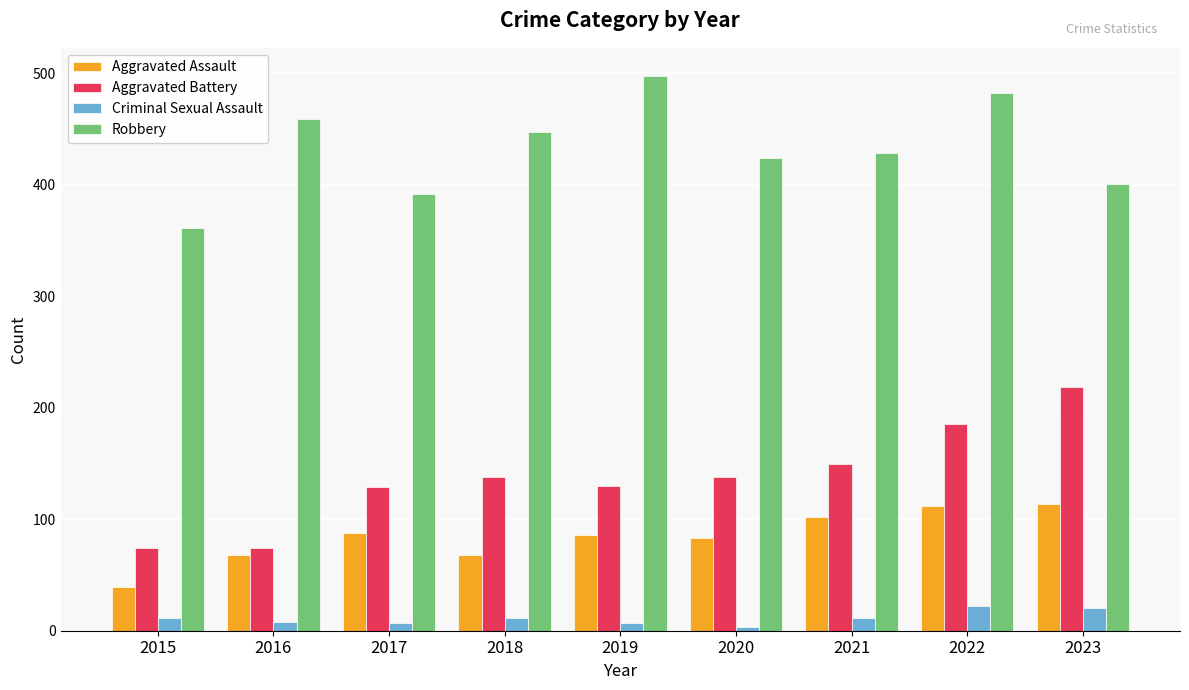

Count the number of categories in the chart.

9